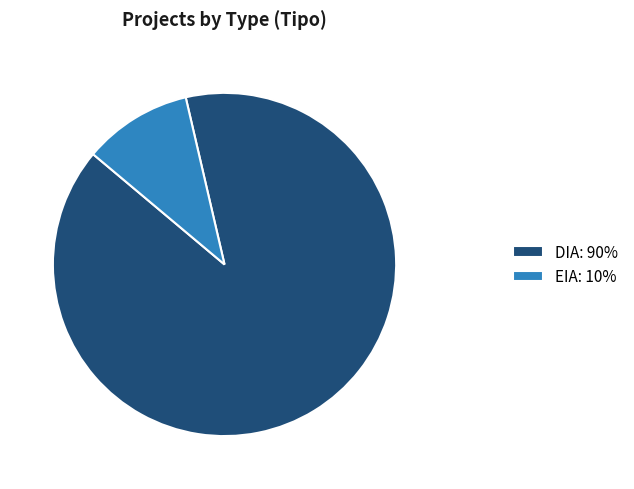

Count the number of slices in the pie.

2